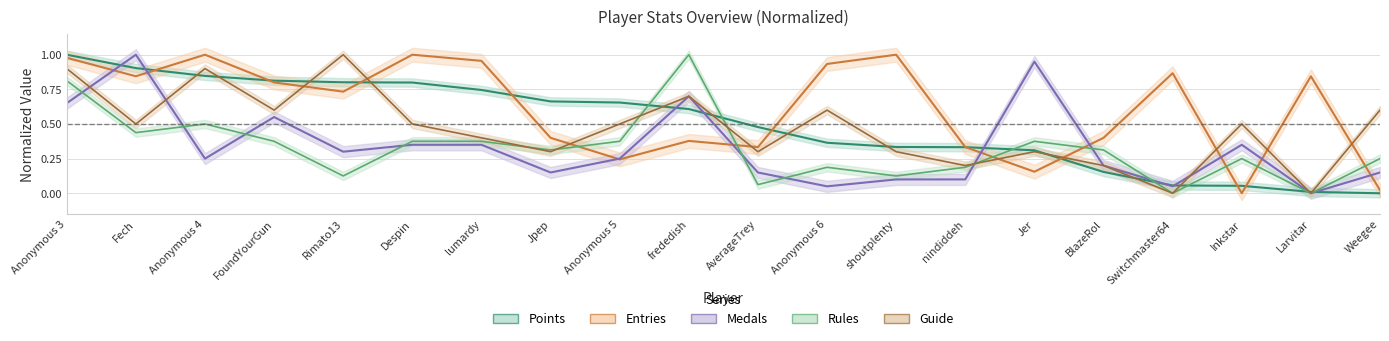

True or false: Guide and Medals cross at least once.

True